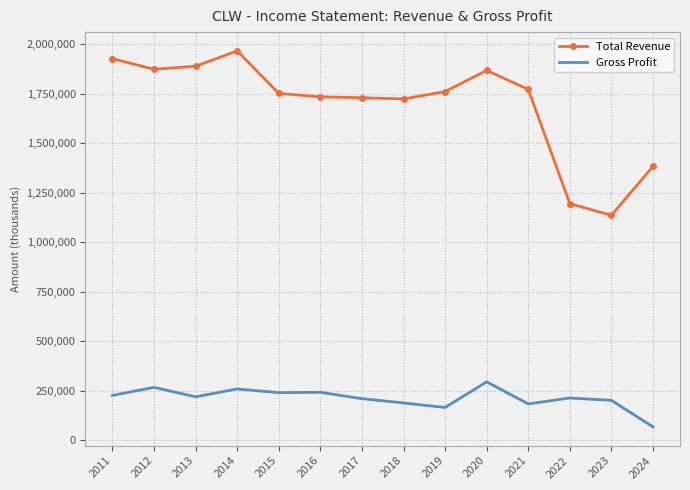

Rank the series by their maximum value, from lowest to highest.

Gross Profit, Total Revenue